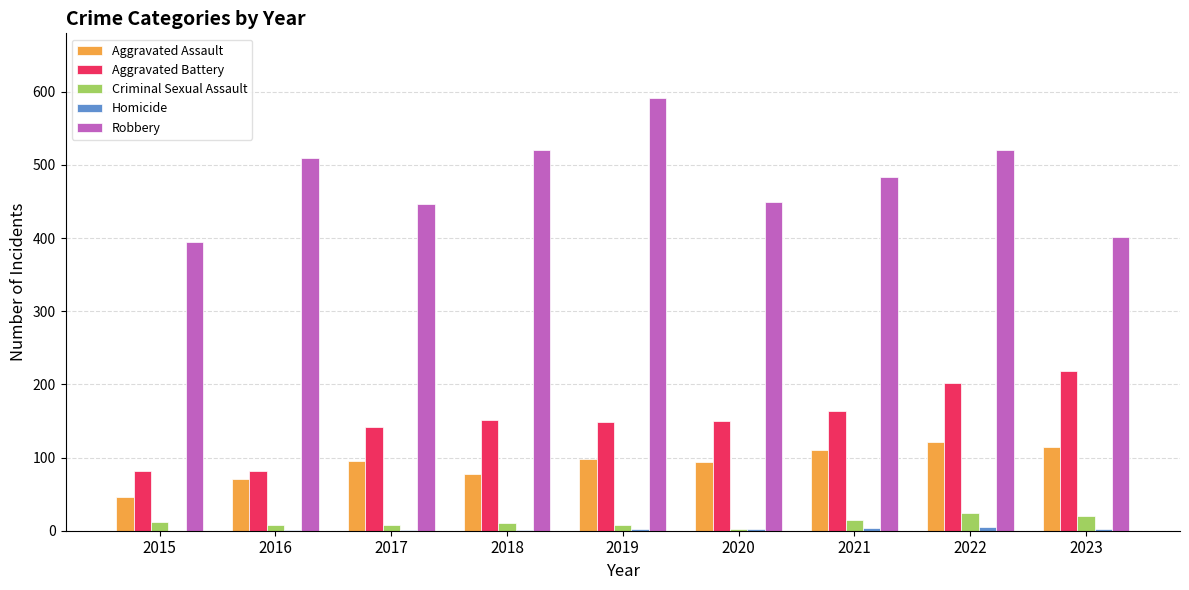

What is the sum of all Criminal Sexual Assault values?

108